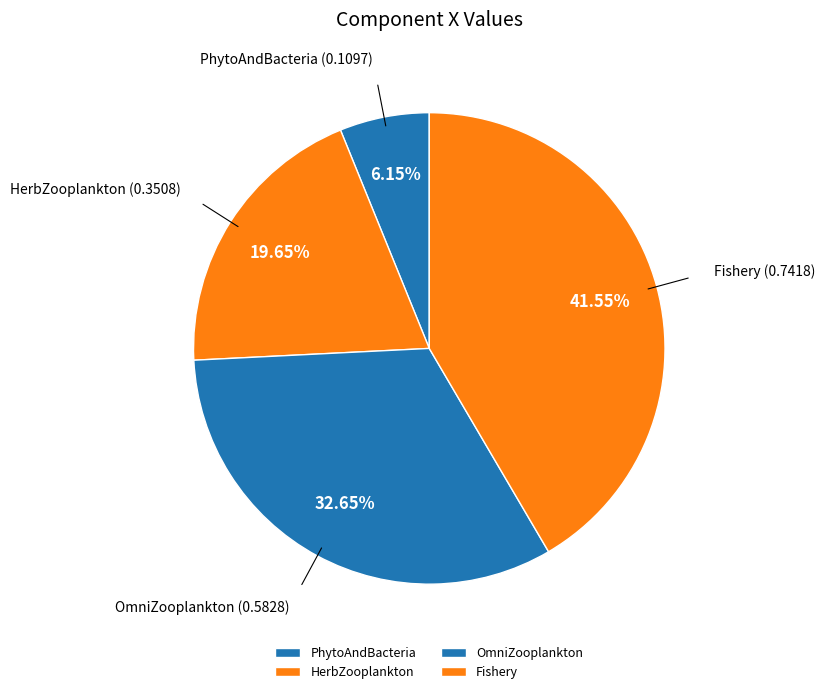

To the nearest percent, what is the difference between the largest and smallest slice percentages?

35%